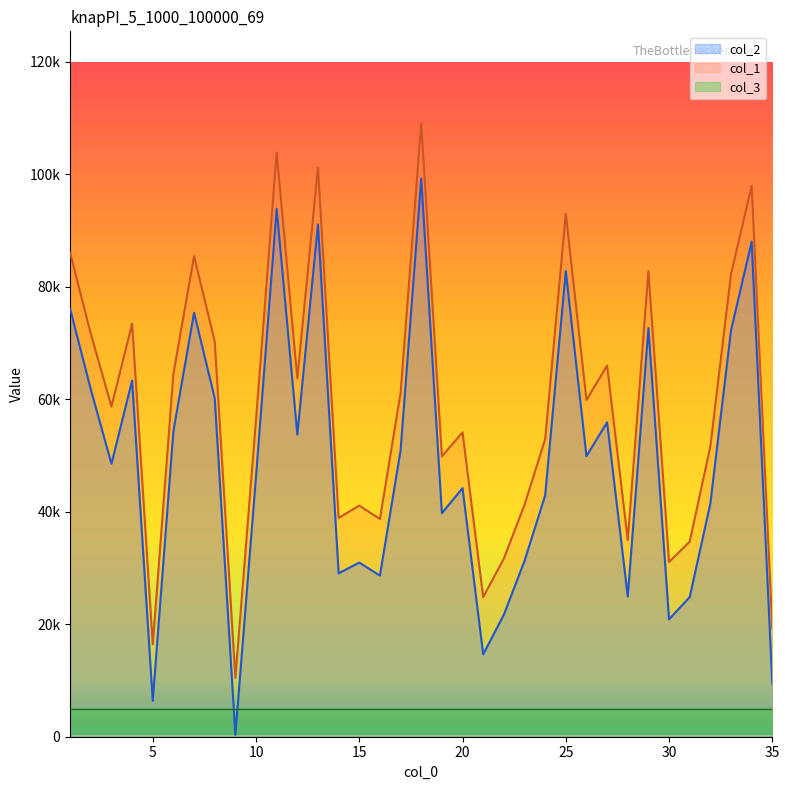

Where is the first local maximum for col_1?

4